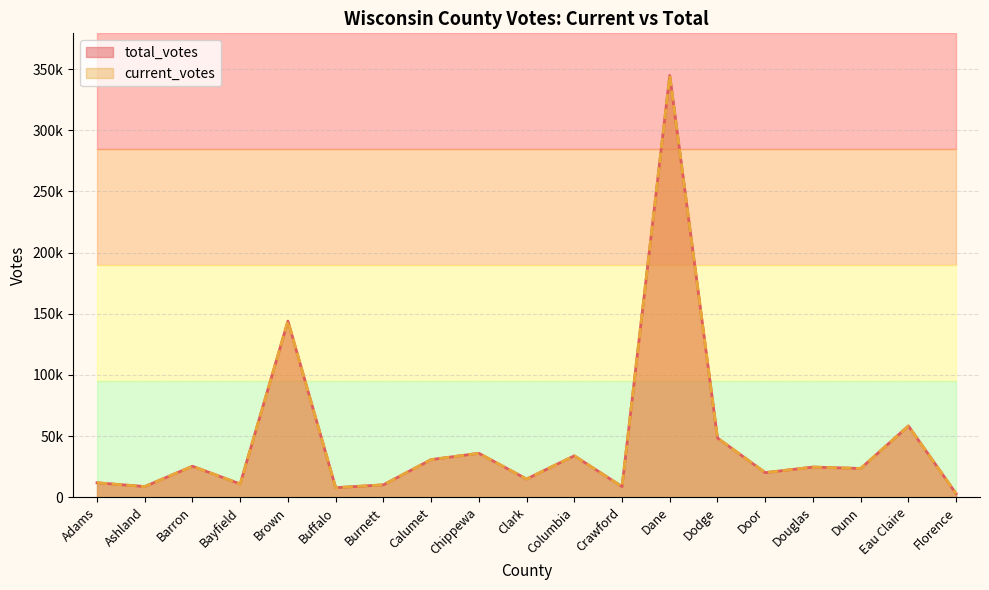

Count the number of data series in this chart.

2